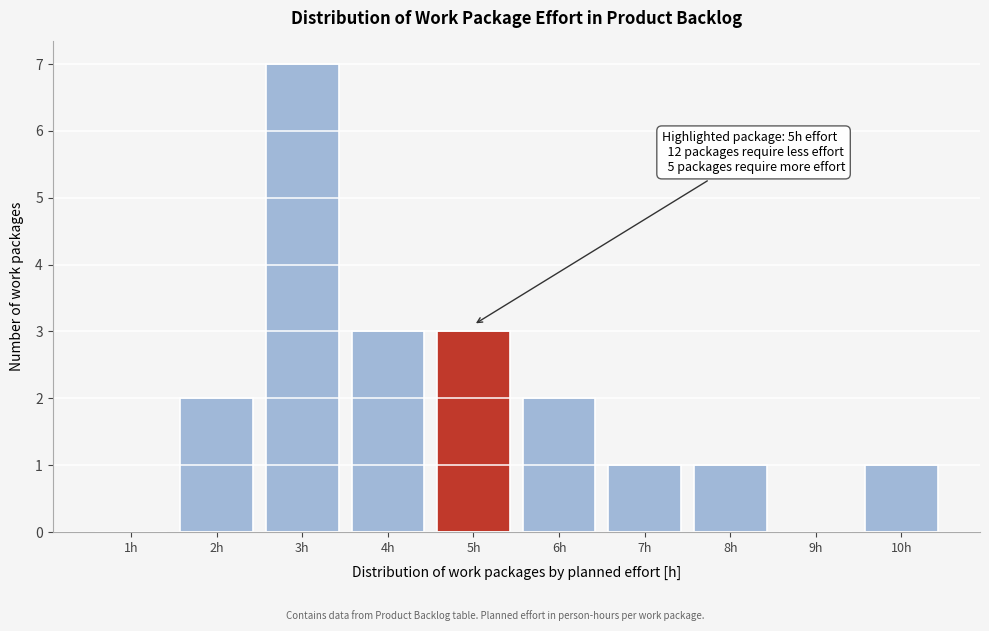

Over which range of the x-axis is the bar tallest?

2.5 to 3.5